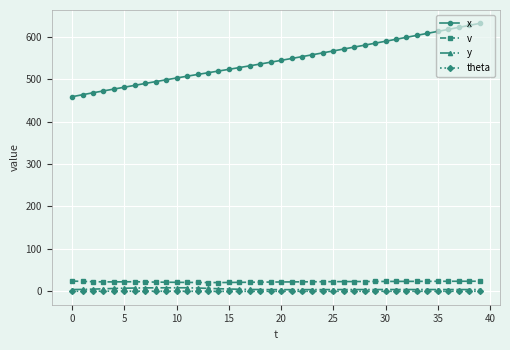

Which series has the largest total across all categories?

x